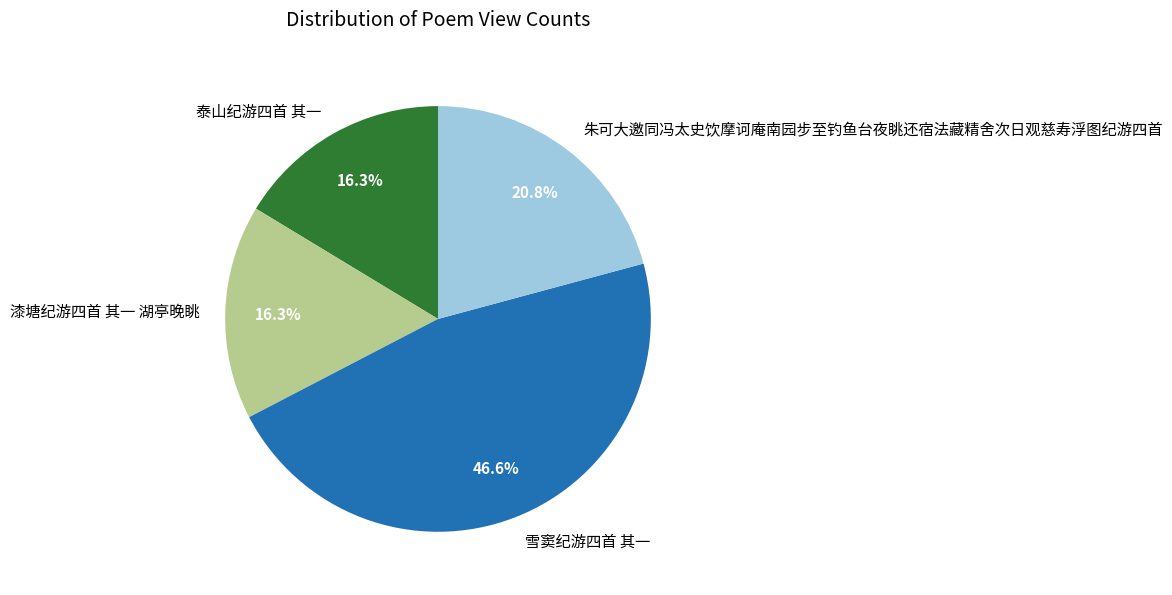

What percentage is the 雪窦纪游四首 其一 slice, to the nearest percent?

47%